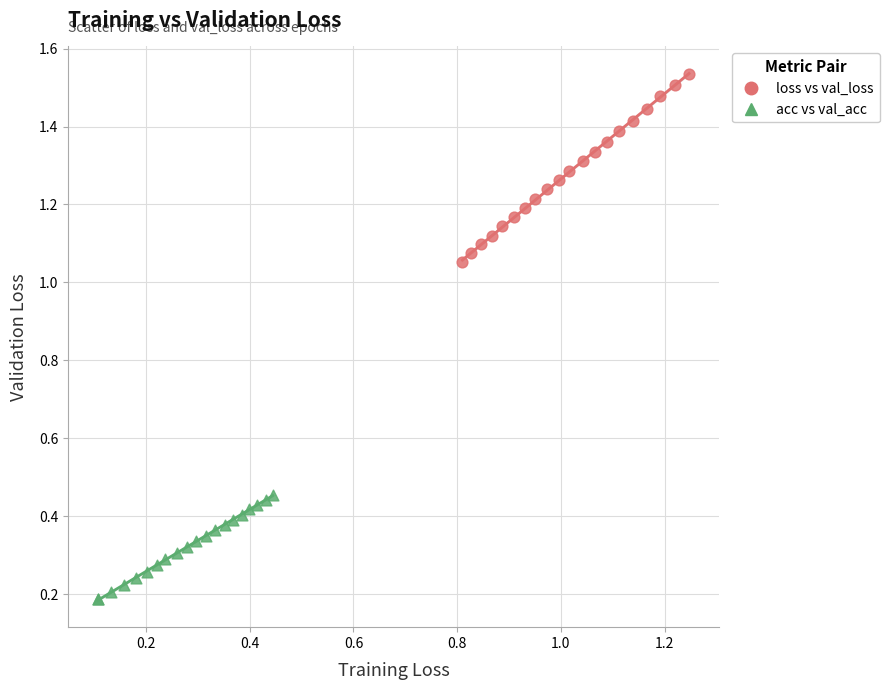

Which series reaches the maximum Y coordinate?

loss vs val_loss